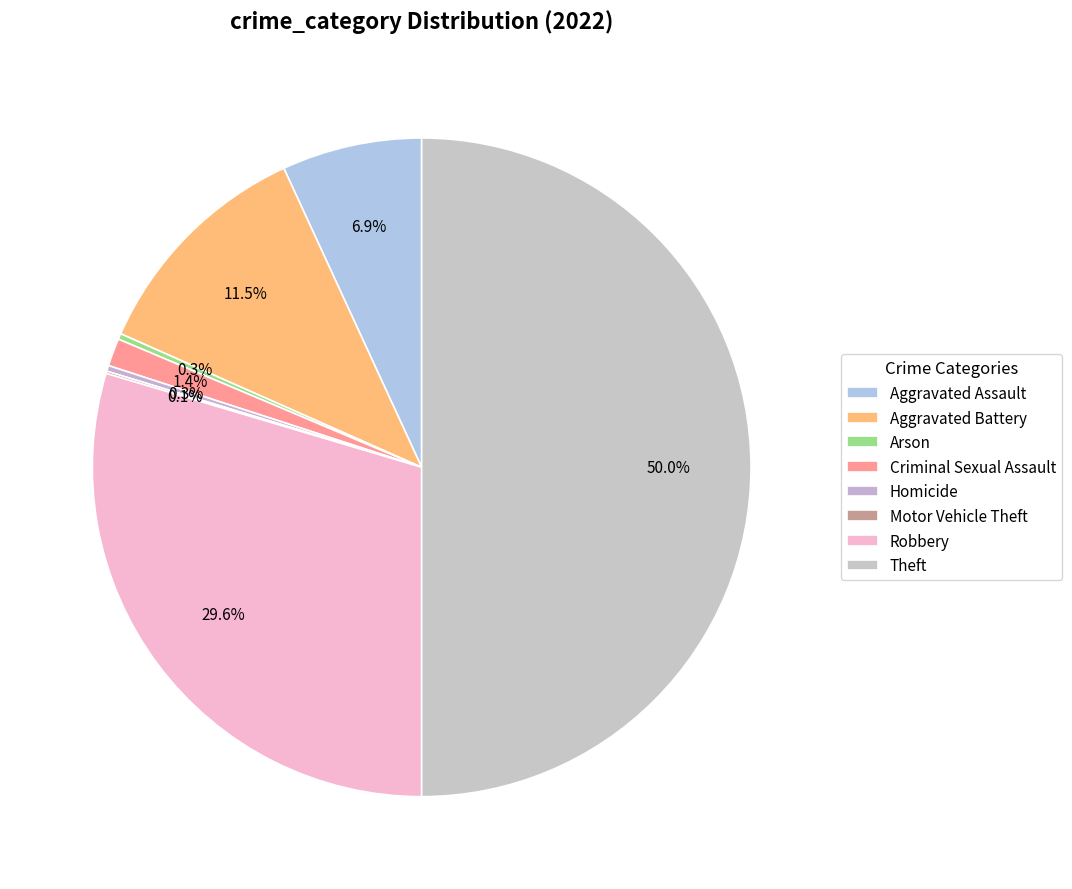

Rank the categories by value from lowest to highest.

Motor Vehicle Theft, Arson, Homicide, Criminal Sexual Assault, Aggravated Assault, Aggravated Battery, Robbery, Theft